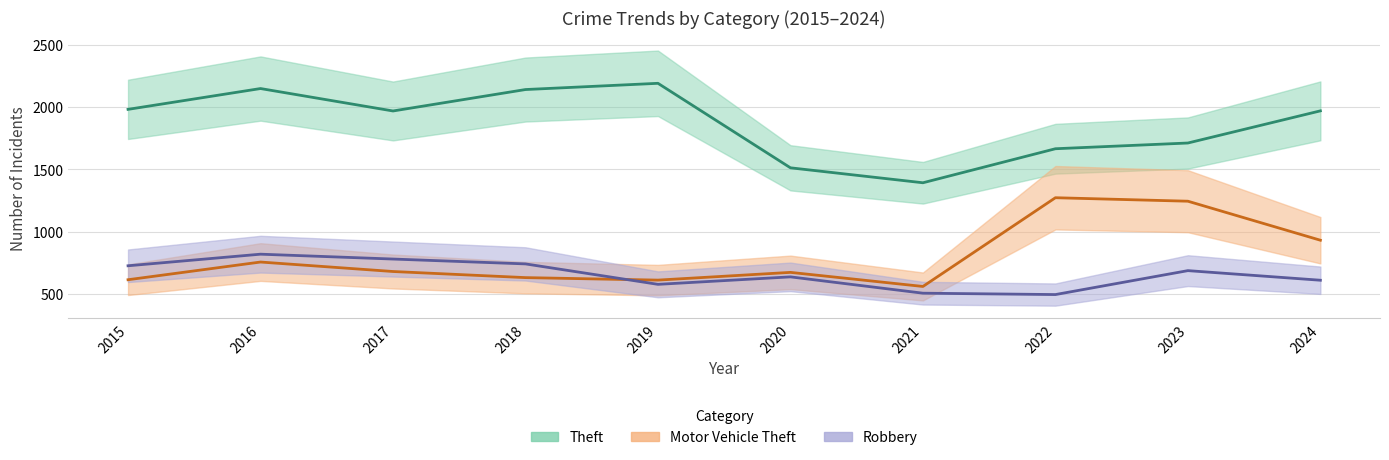

How many categories are shown in the chart?

10